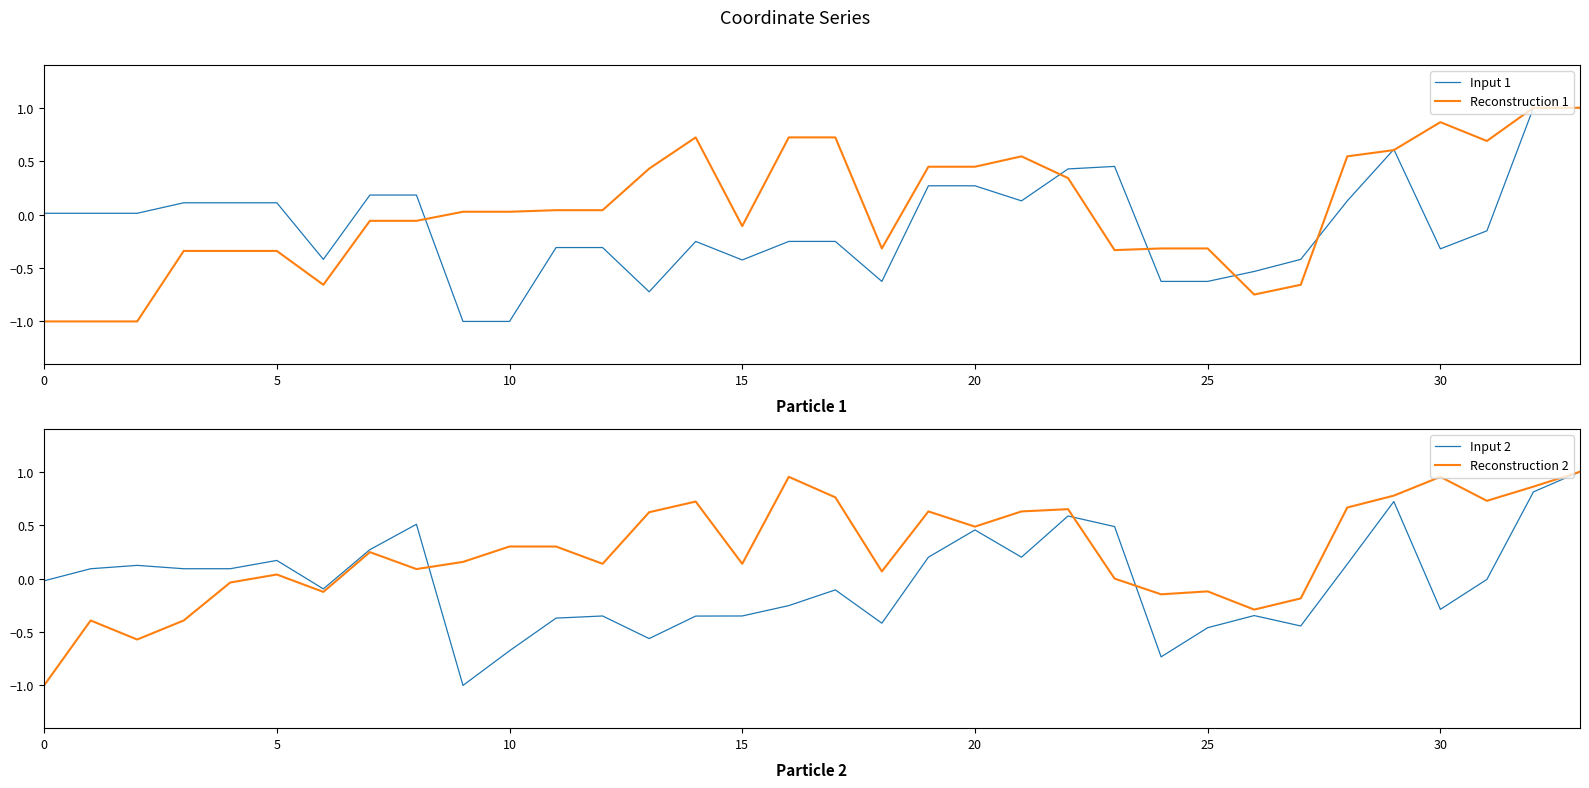

What is the lowest value of the Input 1 series?

-1.0